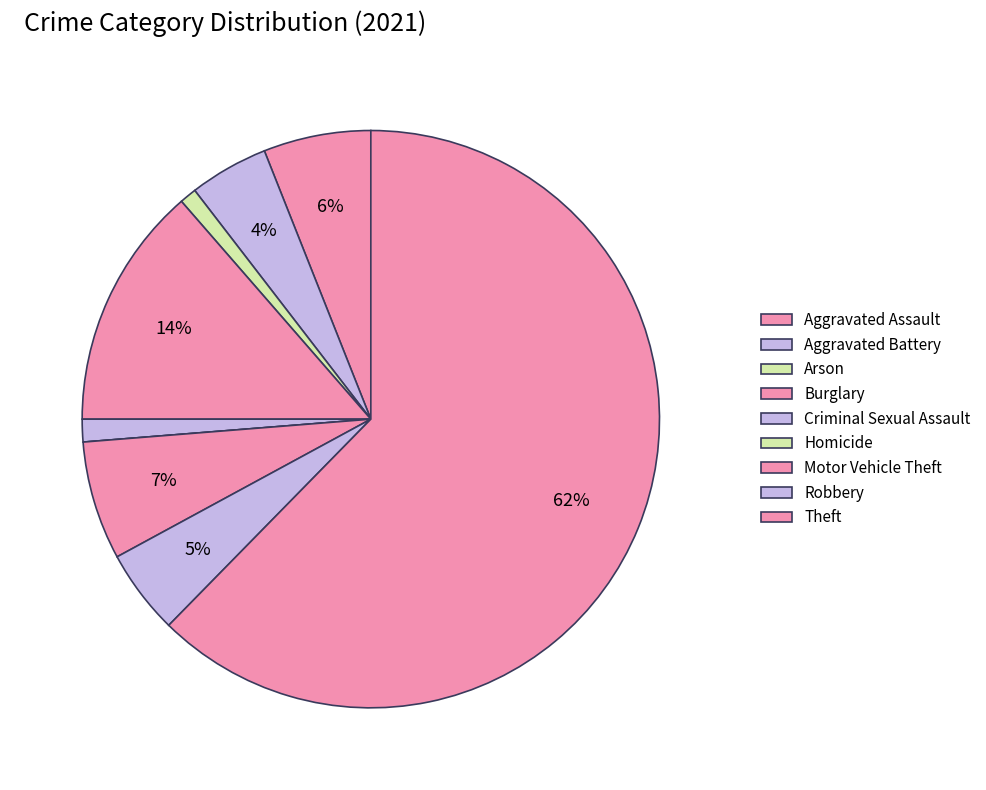

The Burglary slice represents 3% of the pie. True or false?

False